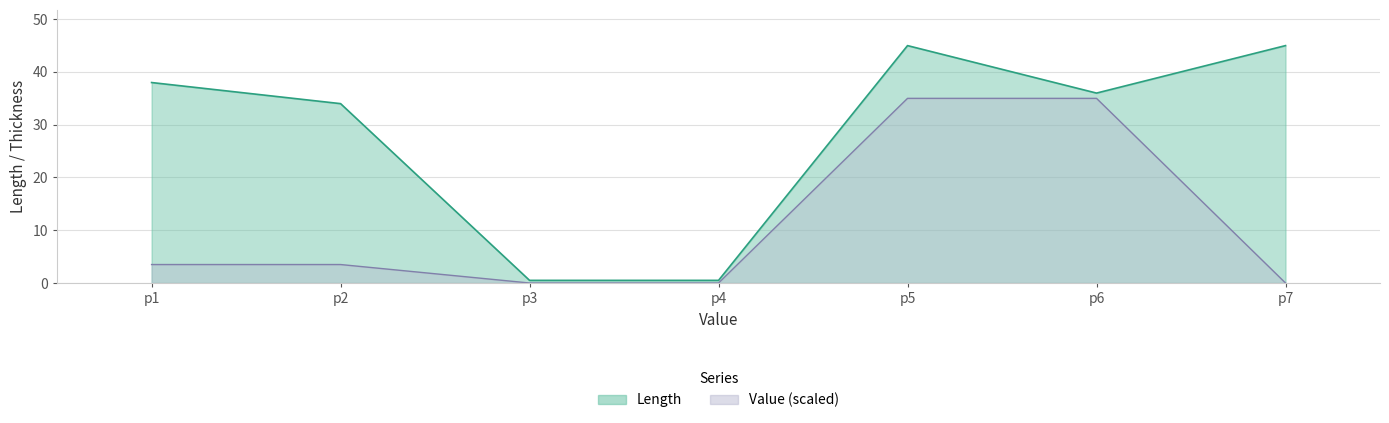

At which label is the value closest to 22?

p2